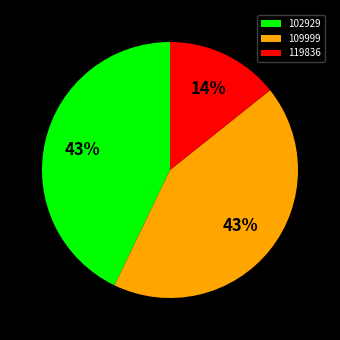

What percentage is the 102929 slice, to the nearest percent?

43%